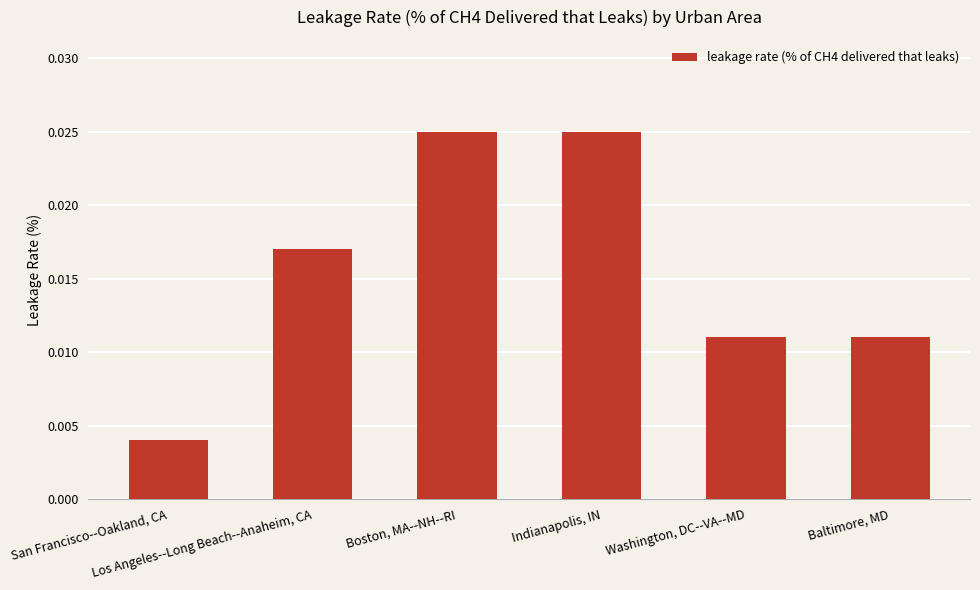

Count the number of data series in this chart.

1